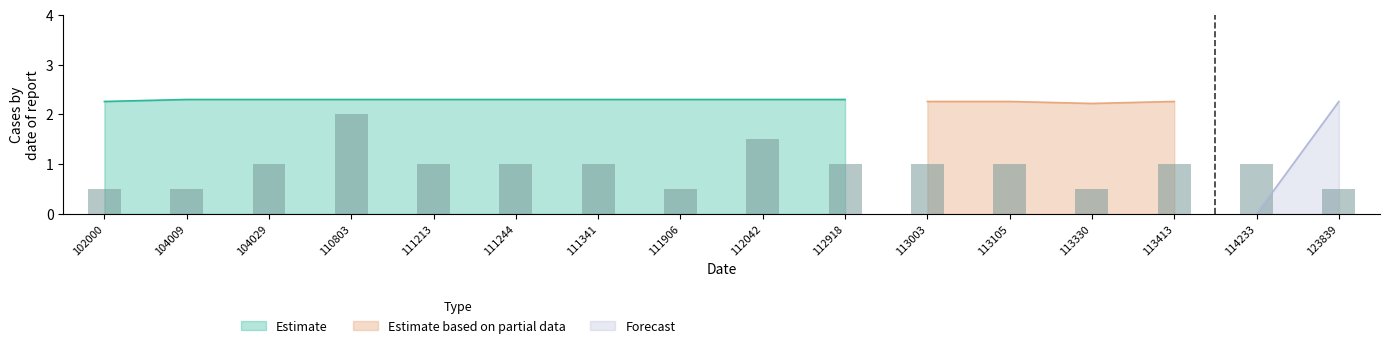

The value of Estimate at 111341 is 3.1. True or false?

False